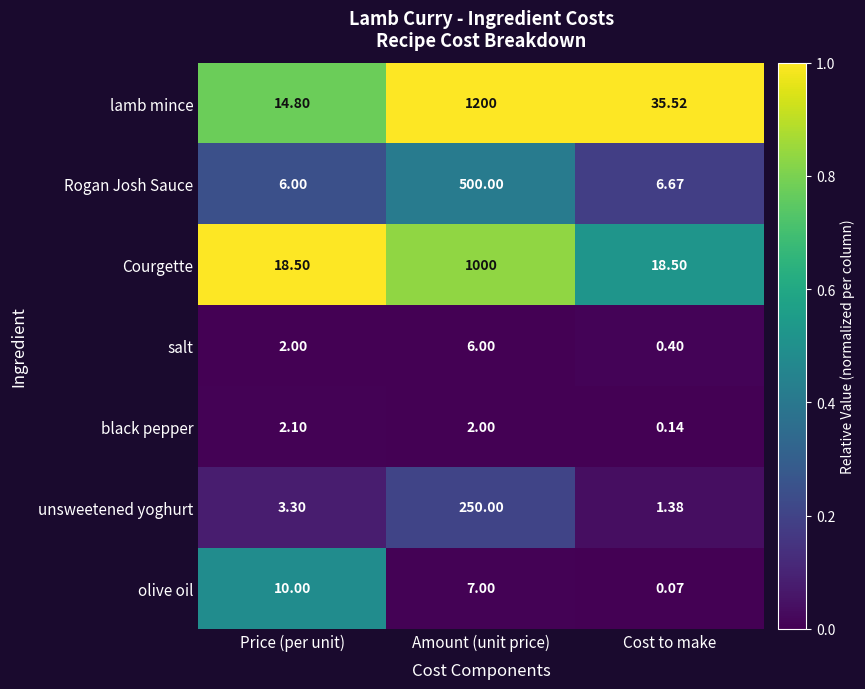

Which series changed the most between Price (per unit) and Cost to make?

lamb mince